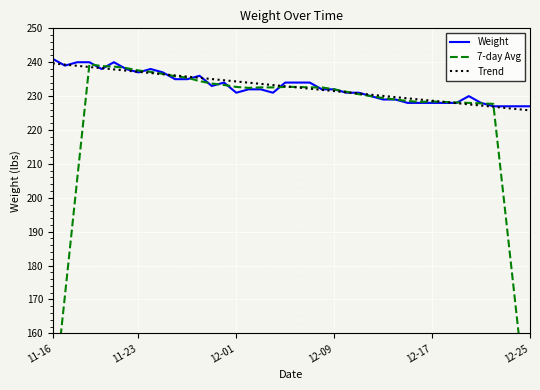

What is the sum of all Trend values?

9309.0